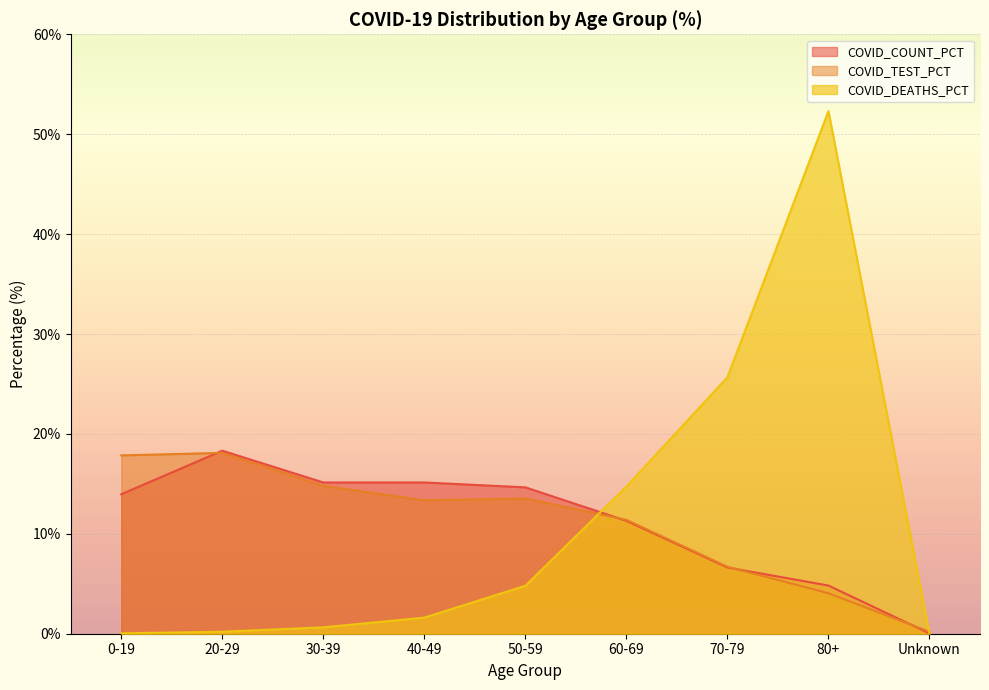

Reading left to right, list all the values displayed in this chart.

COVID_COUNT_PCT: 14.0	18.3	15.1	15.1	14.7	11.3	6.6	4.8	0.0
COVID_TEST_PCT: 17.9	18.1	14.8	13.3	13.5	11.4	6.7	4.0	0.2
COVID_DEATHS_PCT: 0.0	0.2	0.6	1.6	4.8	14.7	25.7	52.3	0.0